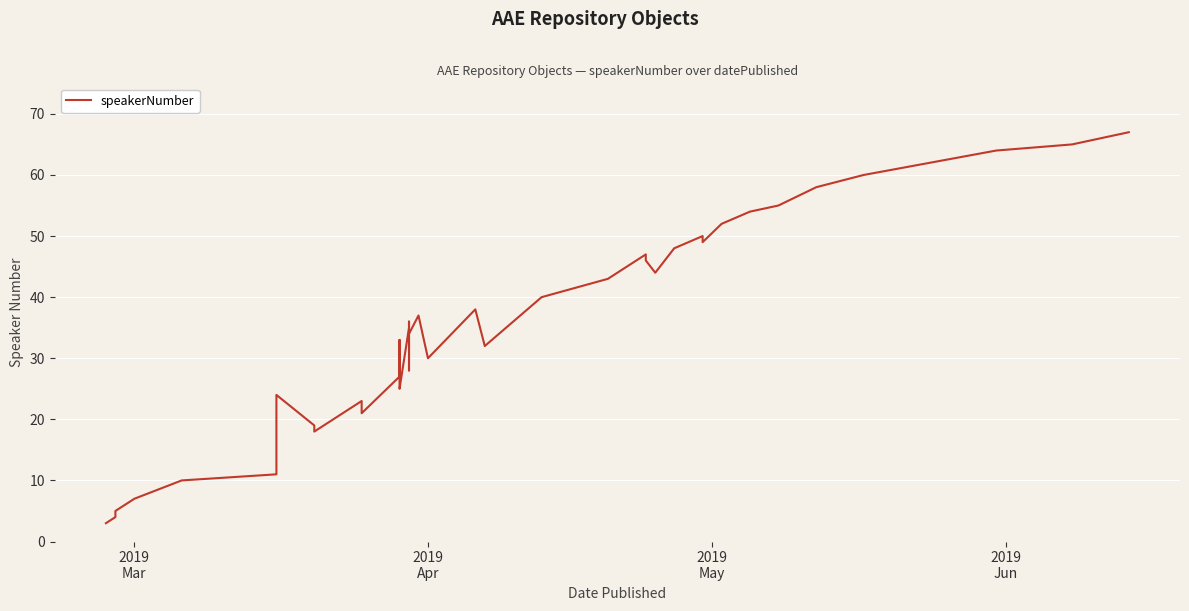

Reading right to left, extract all data points from this chart.

67	65	64	60	58	55	54	52	49	50	48	44	46	47	43	40	32	38	30	37	34	28	36	35	25	26	33	27	21	23	20	18	19	24	11	10	7	5	4	3